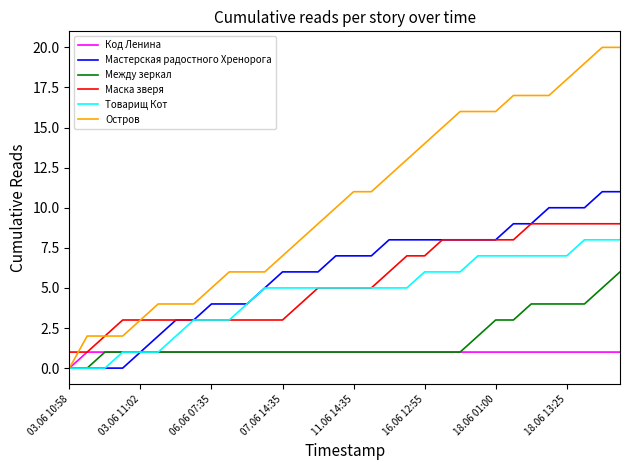

What is the maximum value for Код Ленина?

1